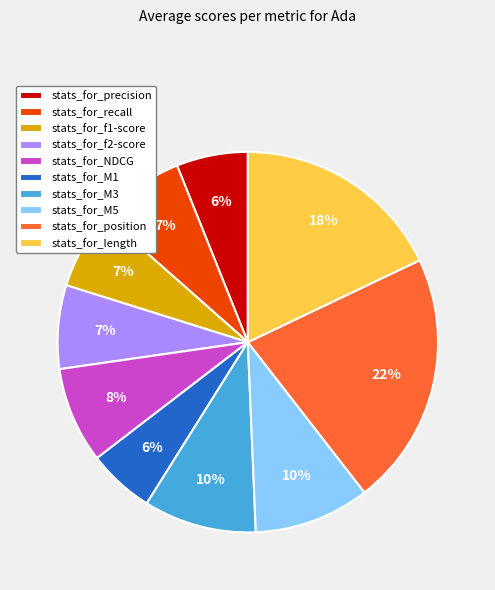

Is the sum of stats_for_recall and stats_for_M1 greater than half?

No